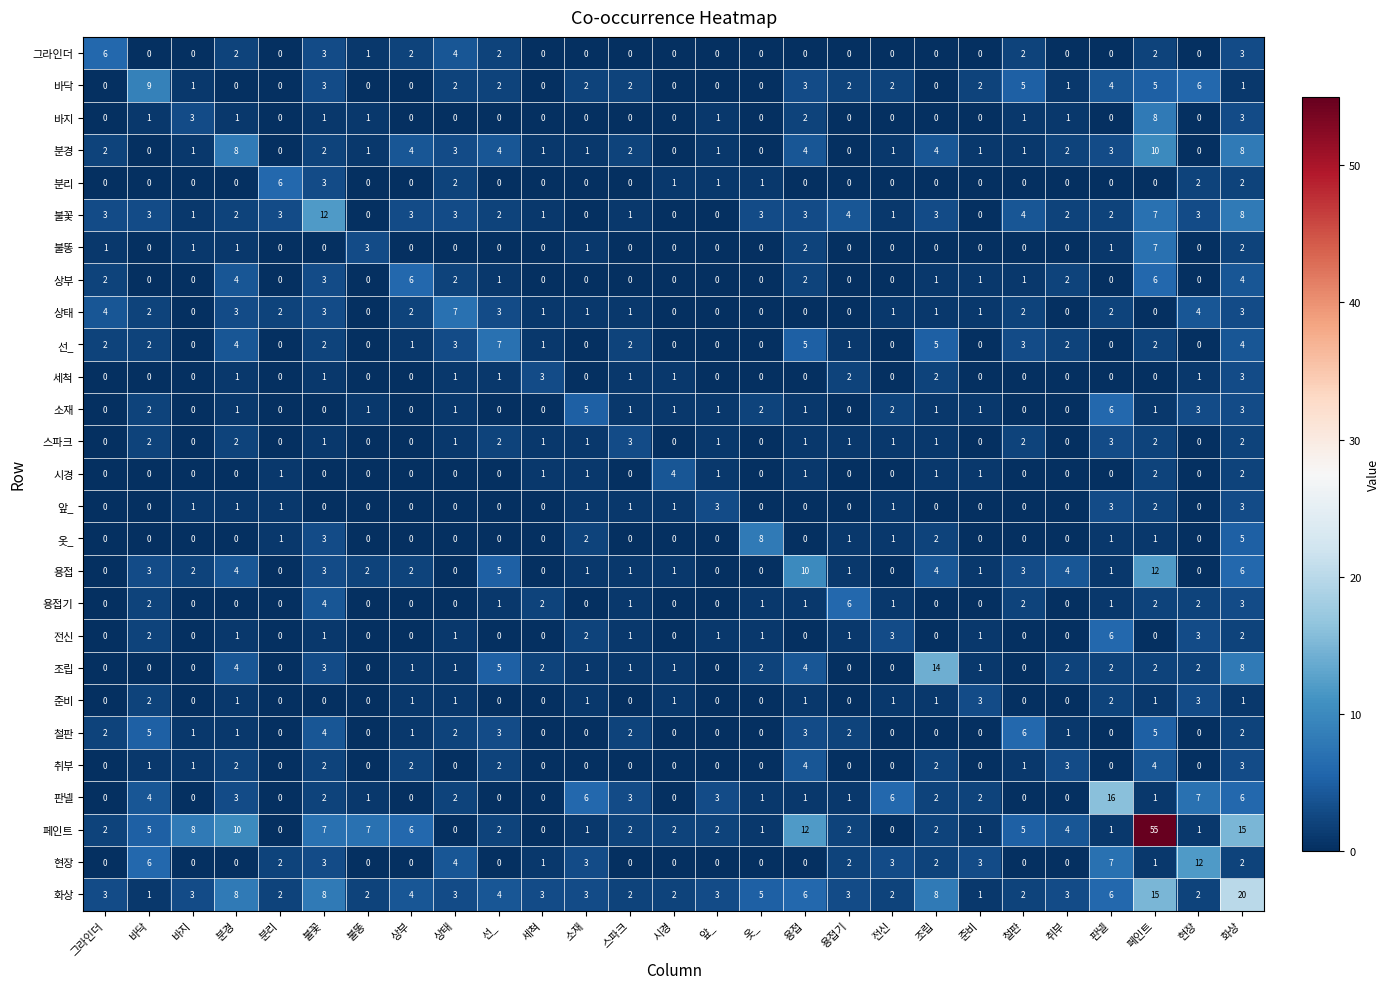

Where is 바닥 nearest to the value 4?

판넬